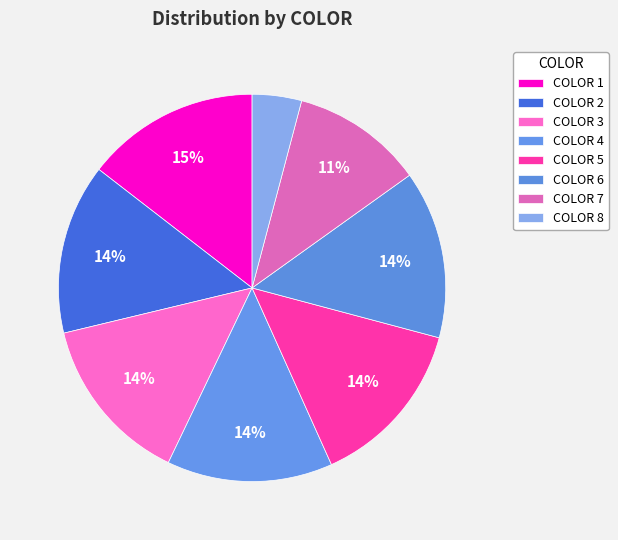

Count the number of slices in the pie.

8